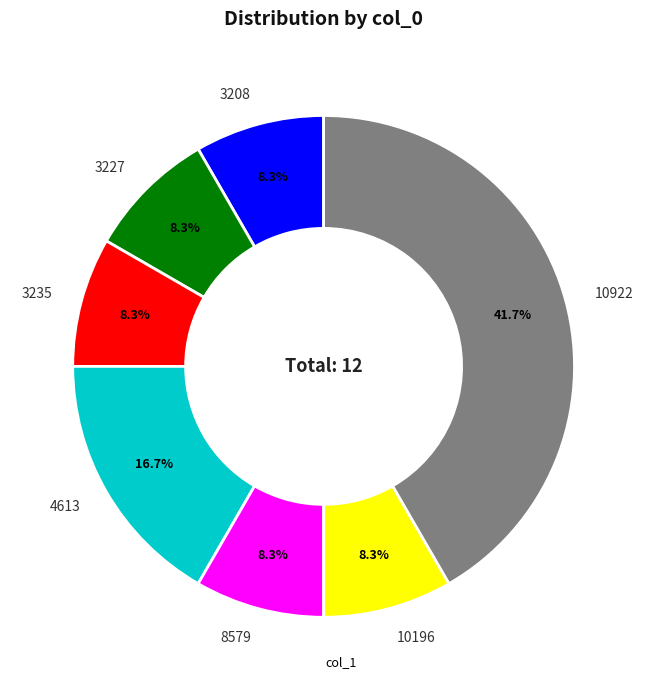

Approximately how many times larger is the value at 3208 compared to 4613?

0.5